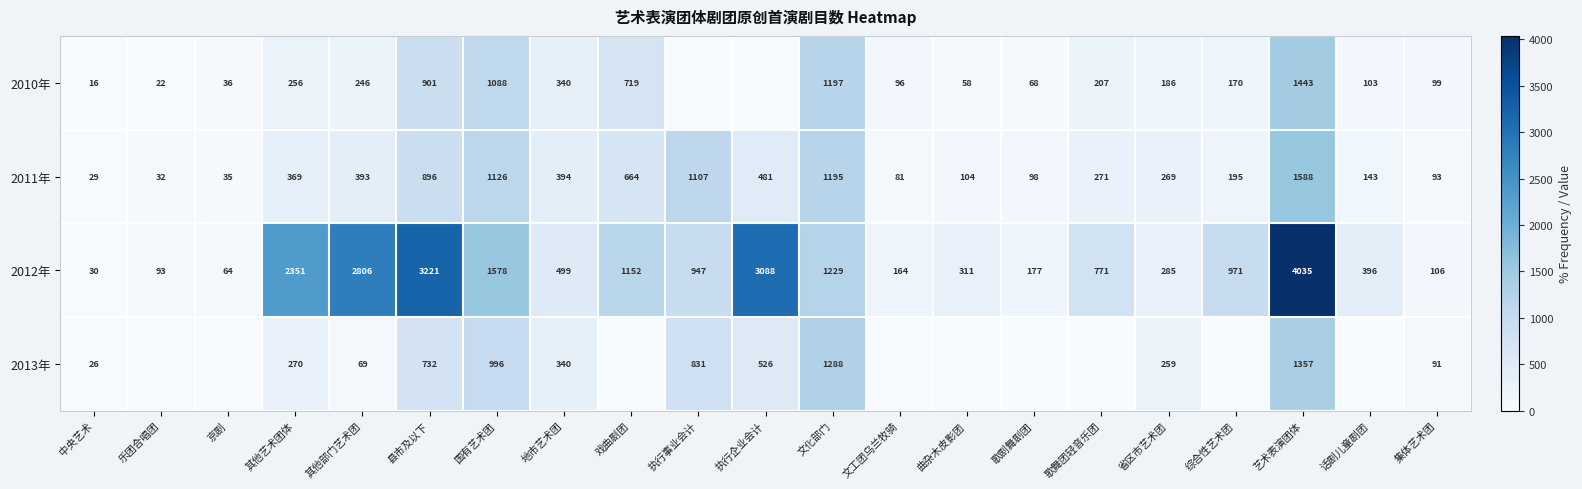

What is the sum of the 2011年 values at 综合性艺术团 and 县市及以下?

1091